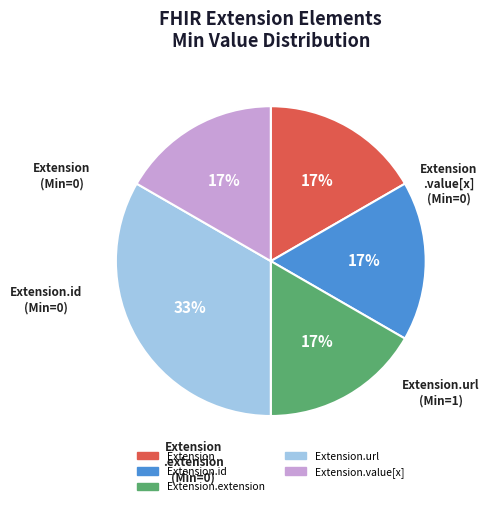

To the nearest percent, what is the average slice percentage?

20%